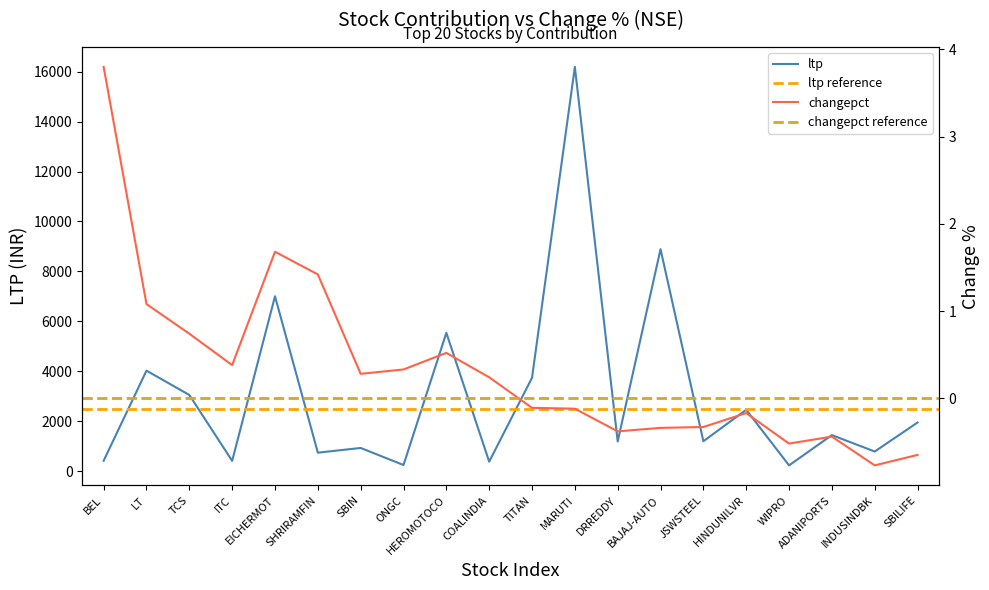

Reading left to right, list all the values displayed in this chart.

ltp: 426.1	4030.9	3058.0	420.4	7007.0	748.9	937.0	255.4	5544.0	388.6	3746.7	16186.0	1197.6	8892.5	1206.0	2465.5	240.7	1451.5	794.8	1955.7
changepct: 3.8	1.1	0.7	0.4	1.7	1.4	0.3	0.3	0.5	0.2	-0.1	-0.1	-0.4	-0.3	-0.3	-0.2	-0.5	-0.4	-0.8	-0.7